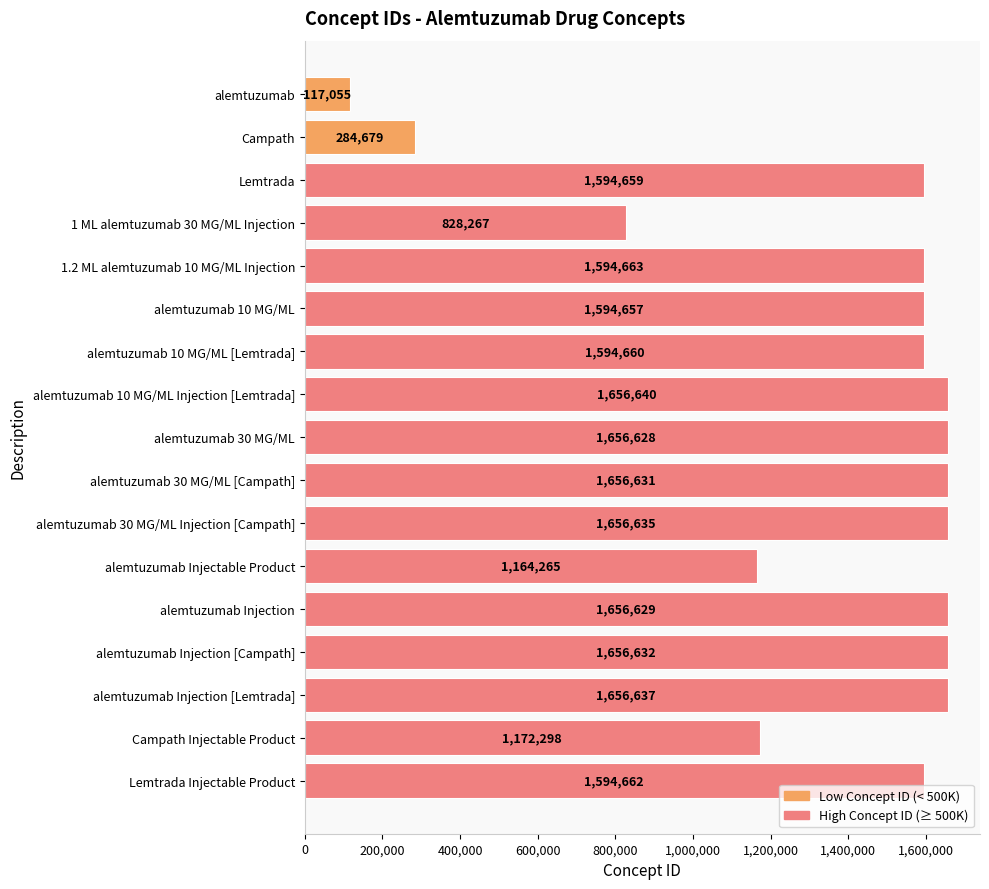

Reading top to bottom, transcribe all the data shown in this chart.

alemtuzumab=117055	Campath=284679	Lemtrada=1594659	1 ML alemtuzumab 30 MG/ML Injection=828267	1.2 ML alemtuzumab 10 MG/ML Injection=1594663	alemtuzumab 10 MG/ML=1594657	alemtuzumab 10 MG/ML [Lemtrada]=1594660	alemtuzumab 10 MG/ML Injection [Lemtrada]=1656640	alemtuzumab 30 MG/ML=1656628	alemtuzumab 30 MG/ML [Campath]=1656631	alemtuzumab 30 MG/ML Injection [Campath]=1656635	alemtuzumab Injectable Product=1164265	alemtuzumab Injection=1656629	alemtuzumab Injection [Campath]=1656632	alemtuzumab Injection [Lemtrada]=1656637	Campath Injectable Product=1172298	Lemtrada Injectable Product=1594662